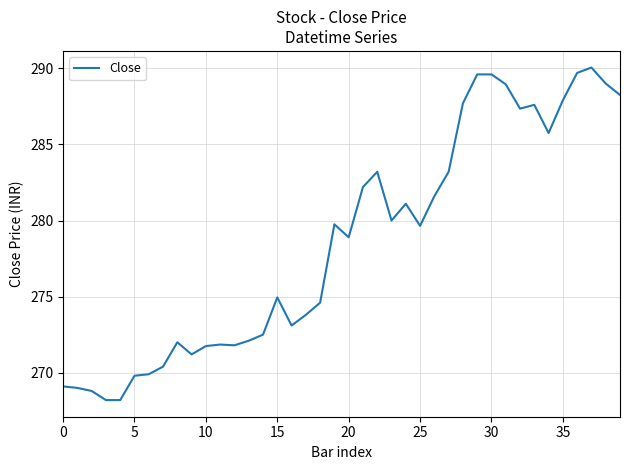

What is the minimum value shown in the chart?

268.2